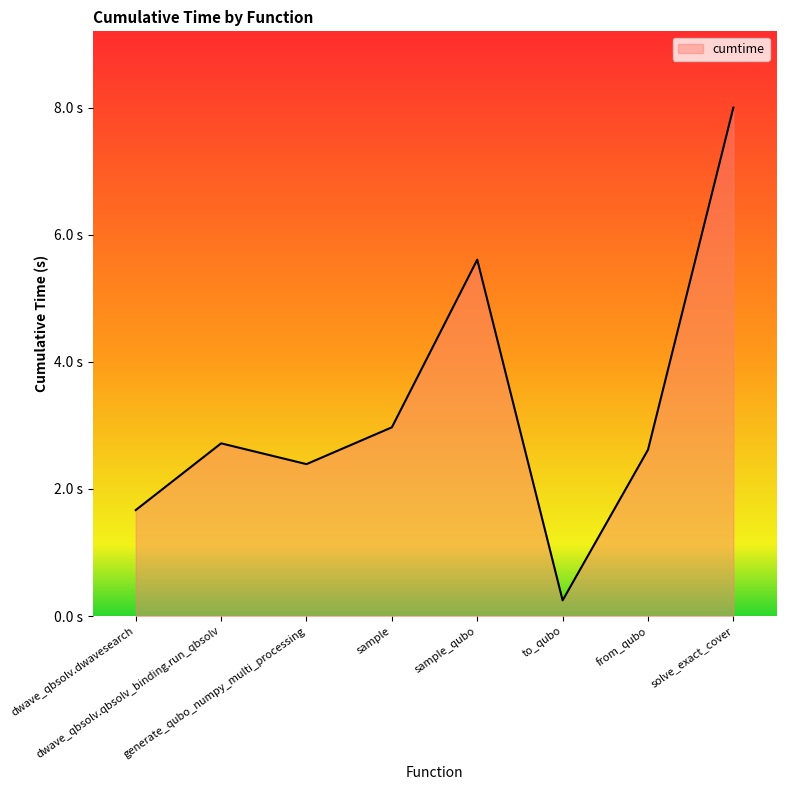

What is the change in value from dwave_qbsolv.dwavesearch to to_qubo?

-1.4